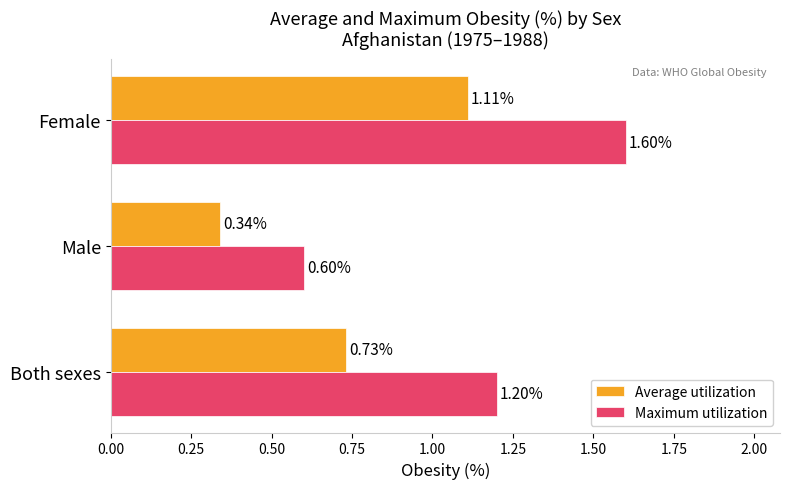

What is the sum of all Maximum utilization values?

3.4